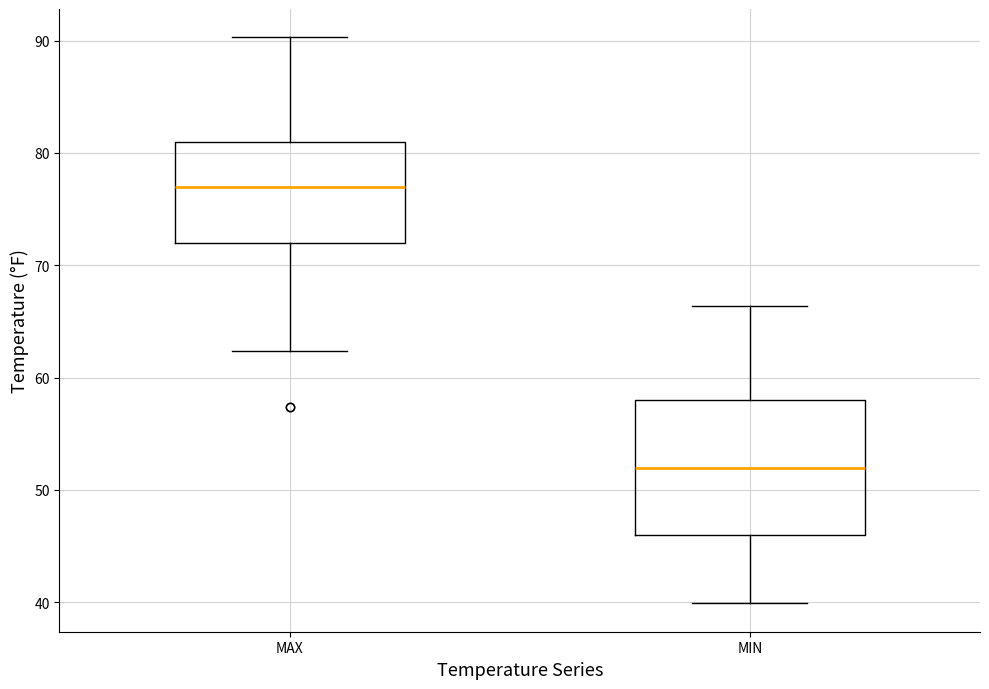

Which box is the tallest, from its lower edge to its upper edge?

MIN